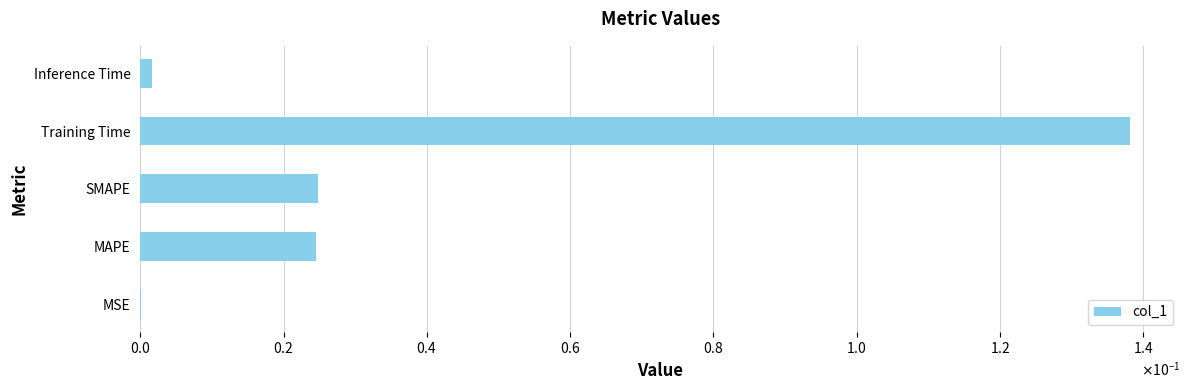

Are the bars horizontal?

Yes